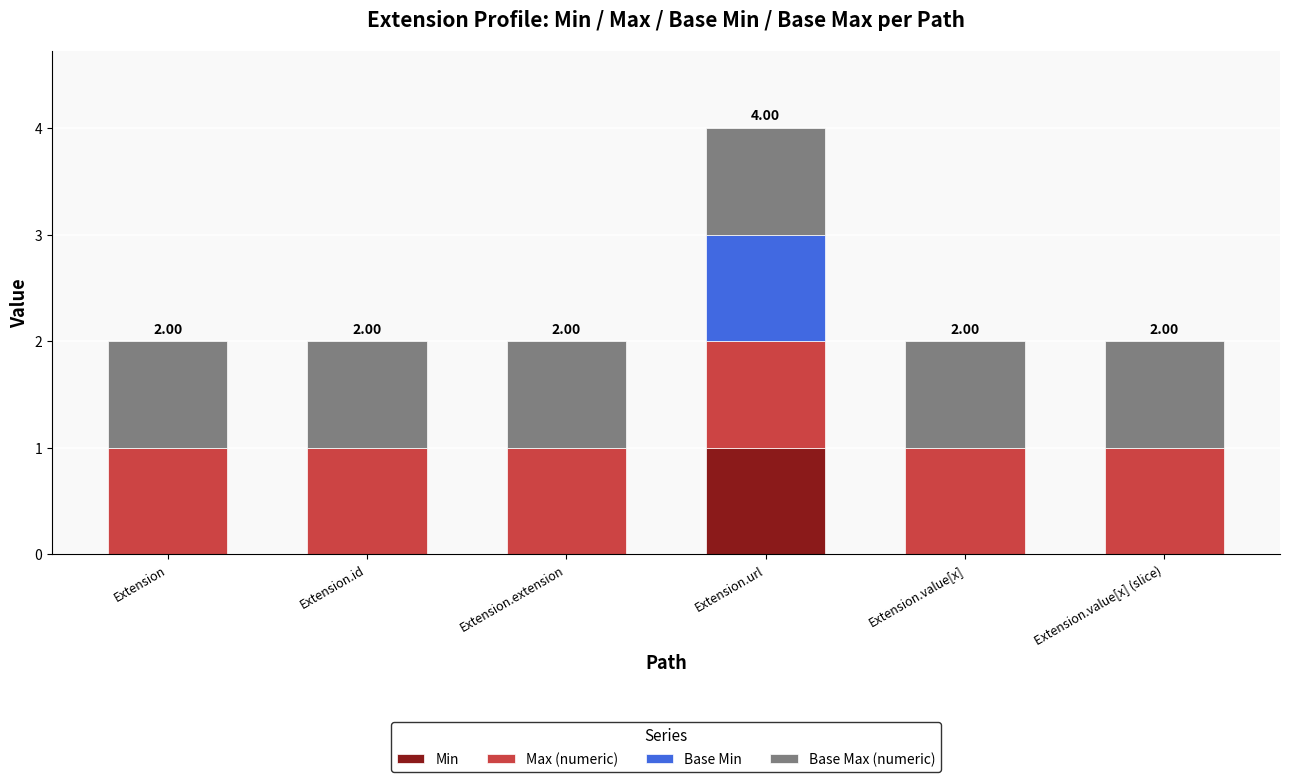

At which category is the sum across all series the highest?

Extension.url